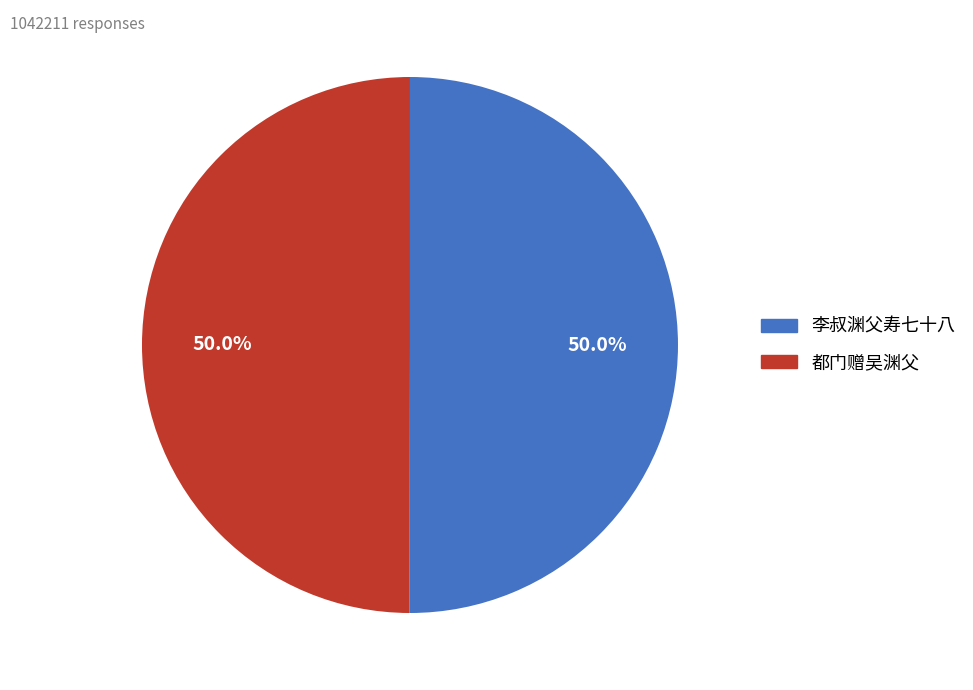

Approximately how many times larger is the value at 都门赠吴渊父 compared to 李叔渊父寿七十八?

1.0